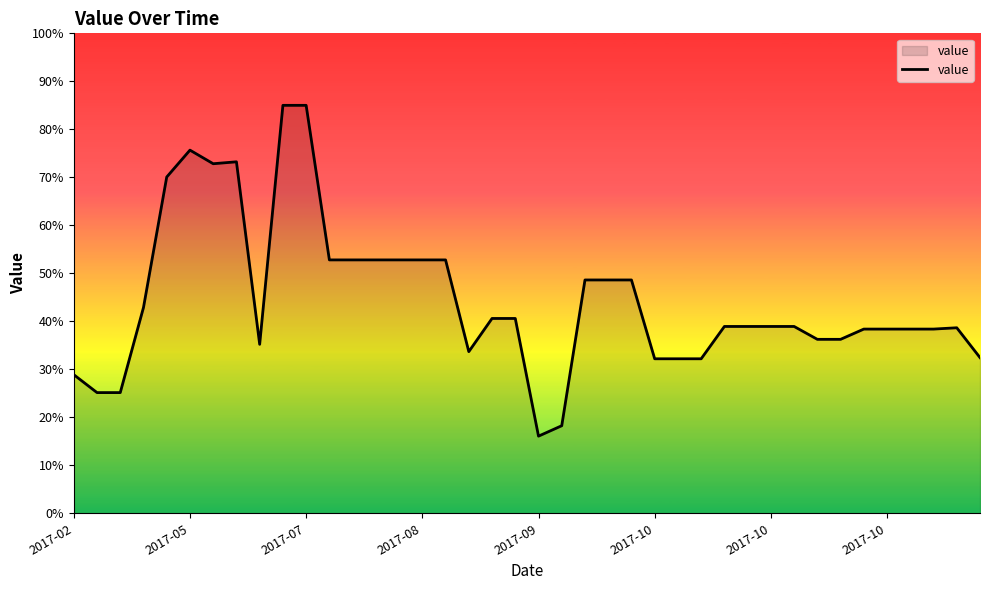

What is the smallest value displayed?

16.1